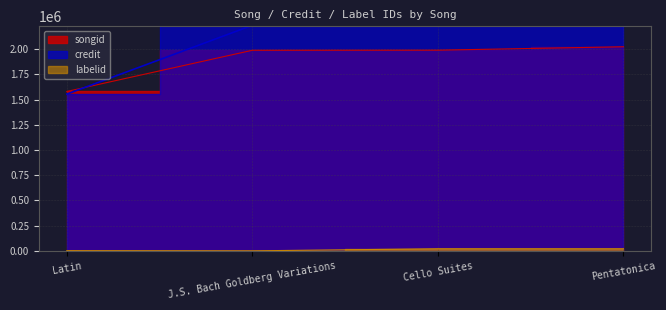

What is the difference between the second highest and minimum values in the labelid series?

20704